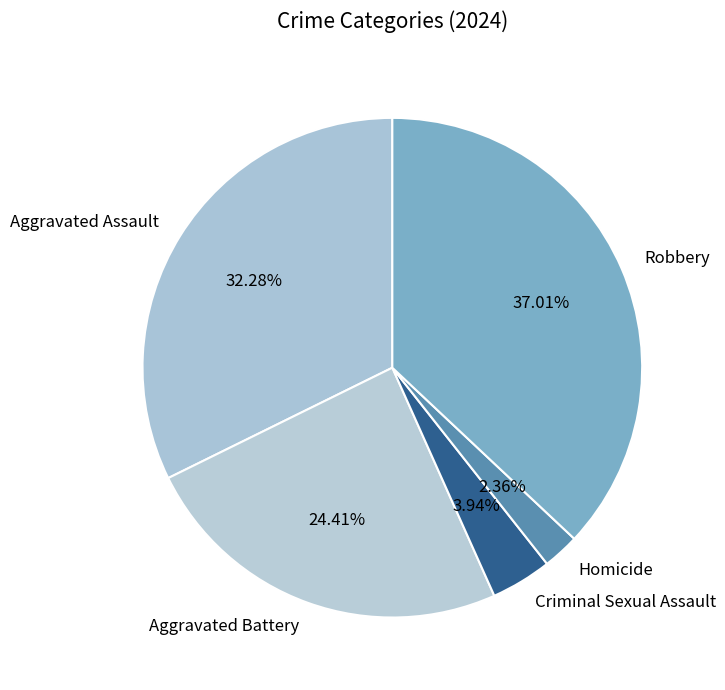

How many slices are in this pie chart?

5